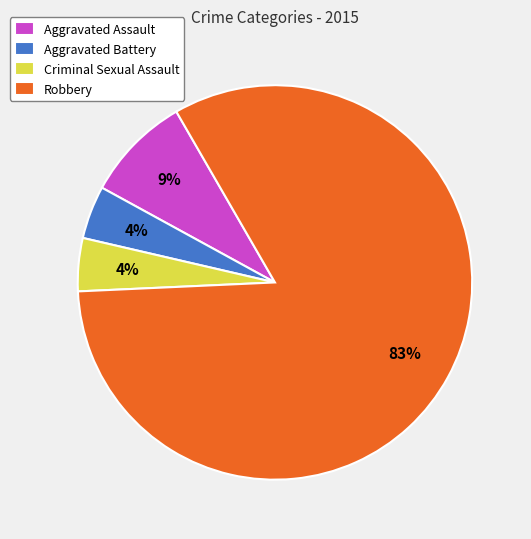

True or false: Criminal Sexual Assault accounts for 10% of the total.

False